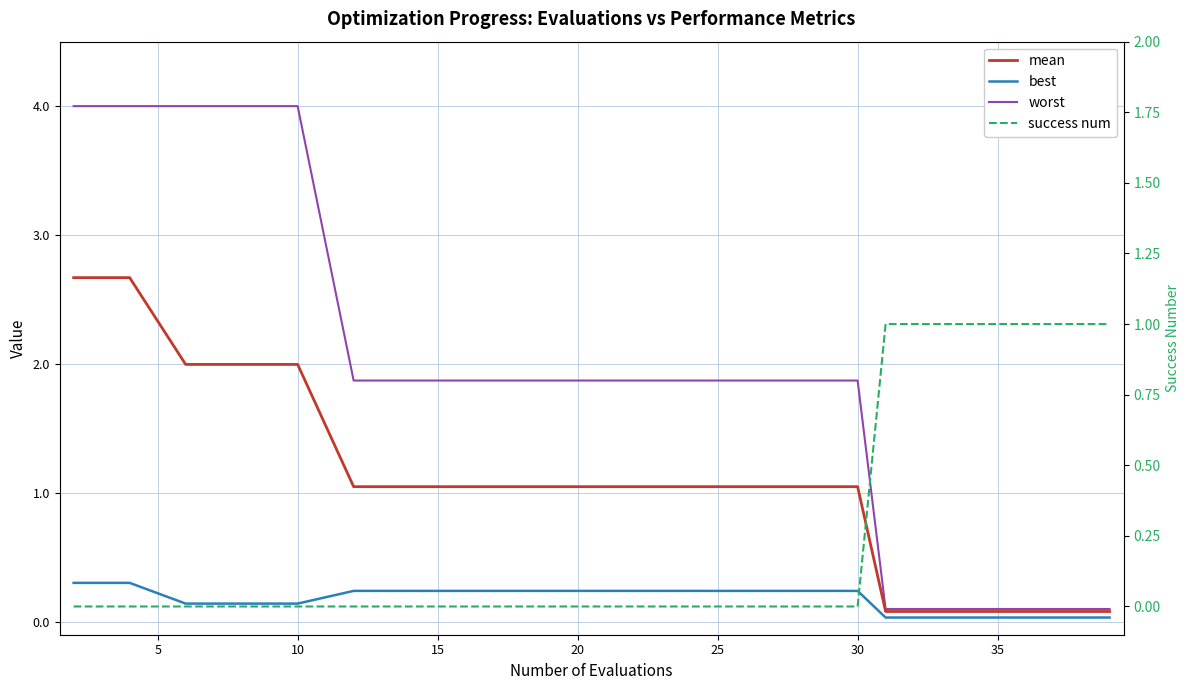

Is the value of best at 15 greater than the value of mean at 12?

No